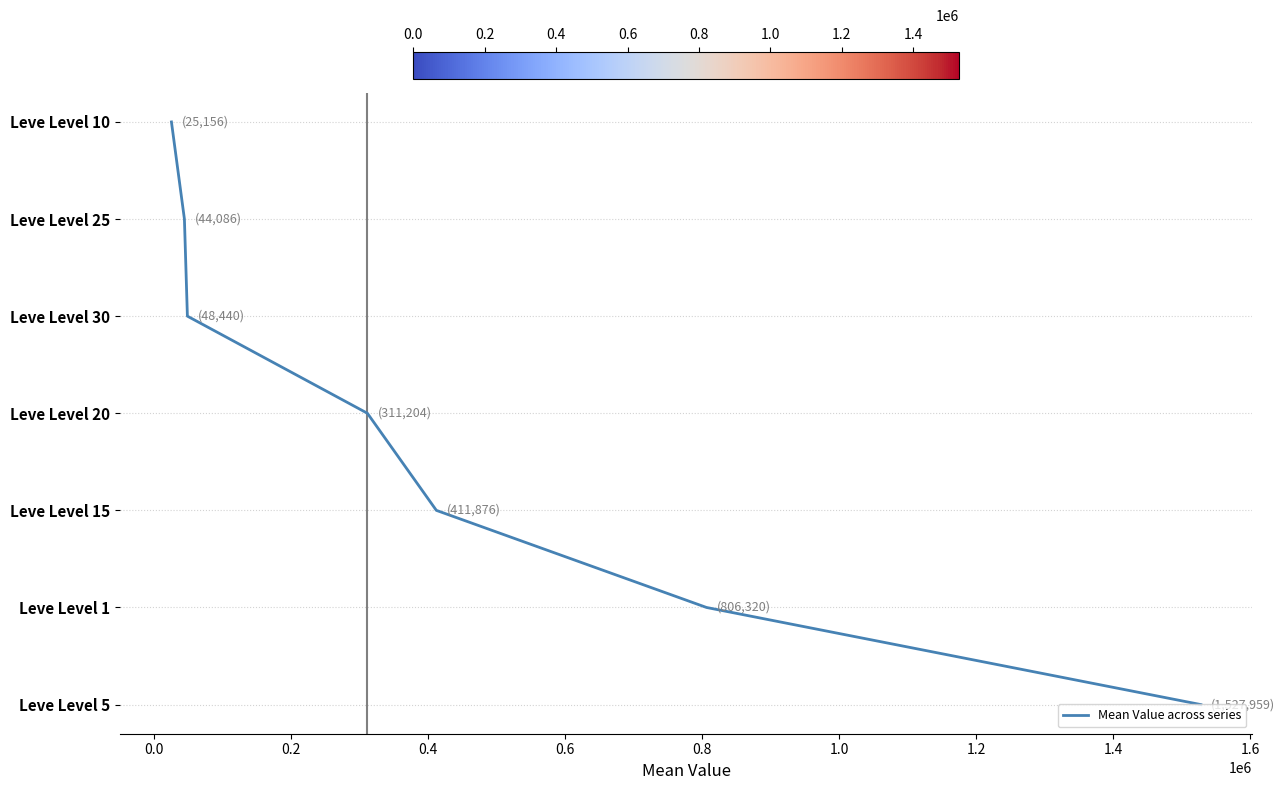

Which has a higher value, 0.8 or 0.2?

0.8